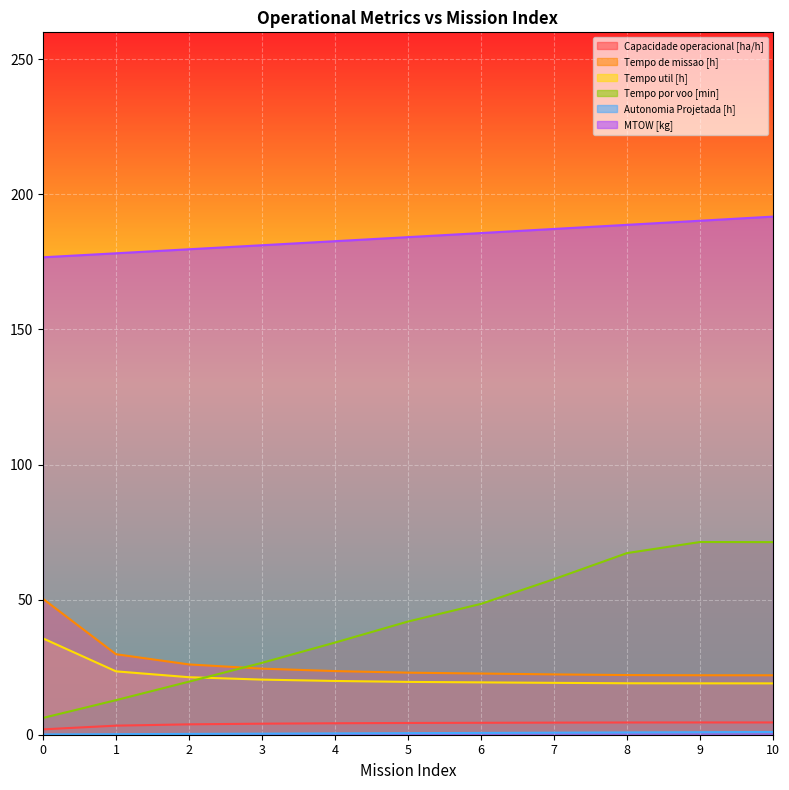

Read the Capacidade operacional [ha/h] value at 3.

4.1